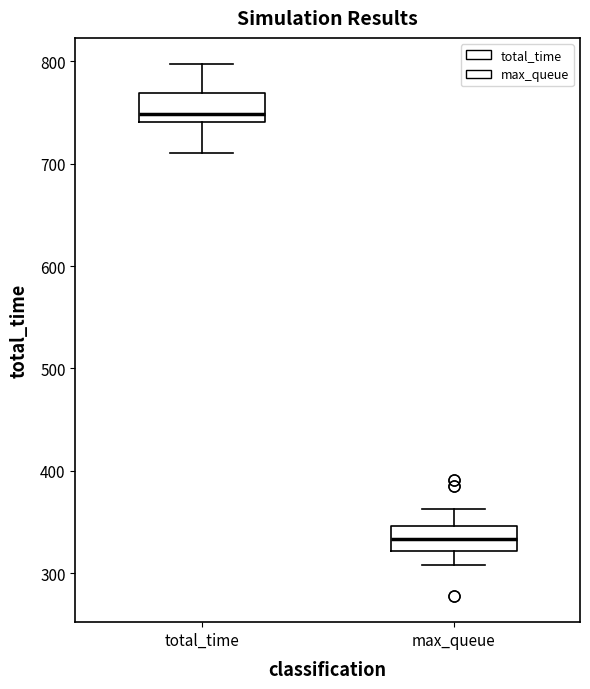

Which box's median line is the highest?

total_time